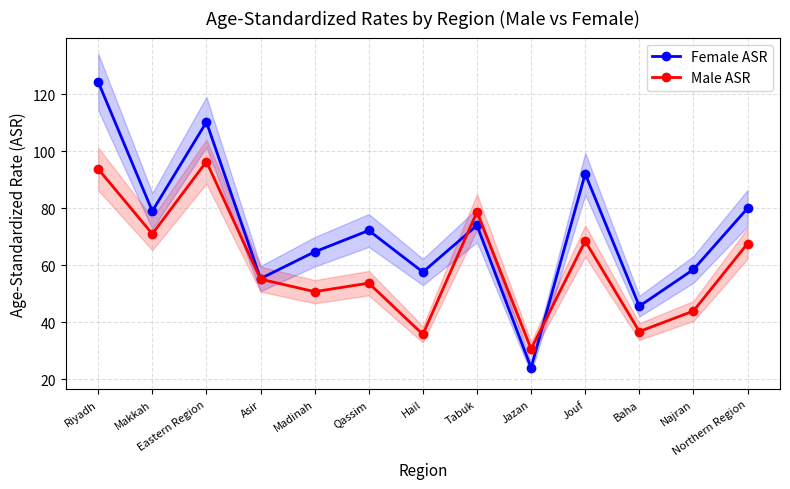

The Male ASR series shows 73.6 at Qassim. True or false?

False